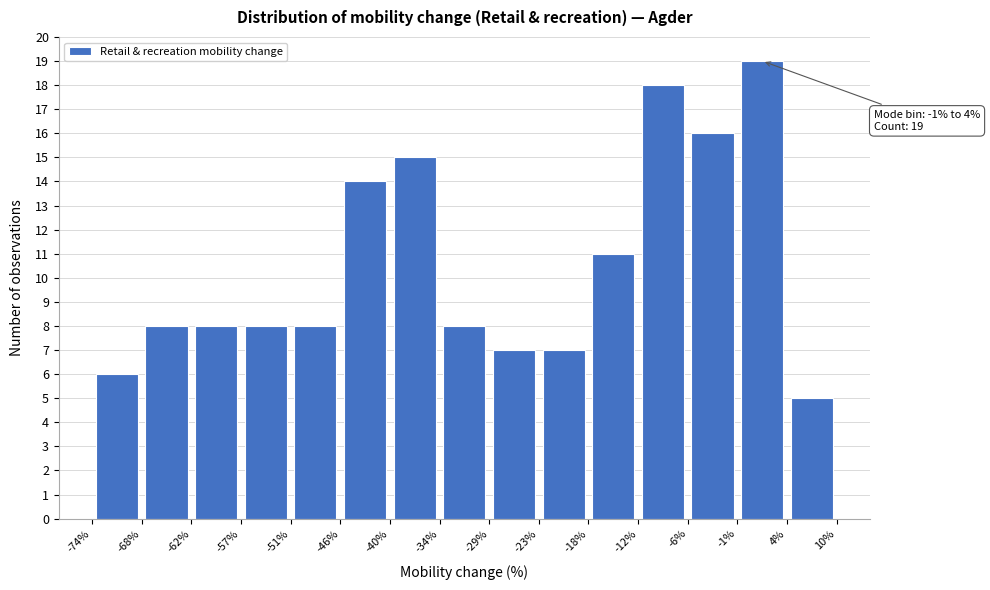

Over which range of the x-axis is the bar tallest?

-1% to 4%